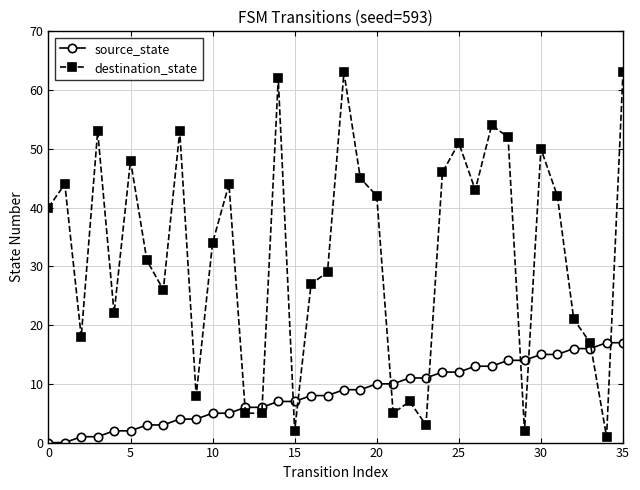

What is the difference between the maximum and minimum values in the destination_state series?

62